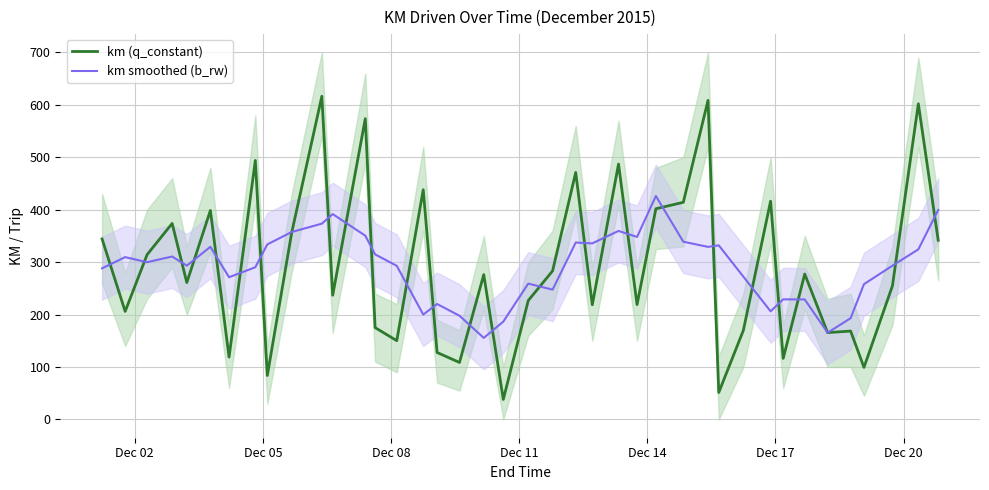

What is the highest value of the km smoothed (b_rw) series?

426.1